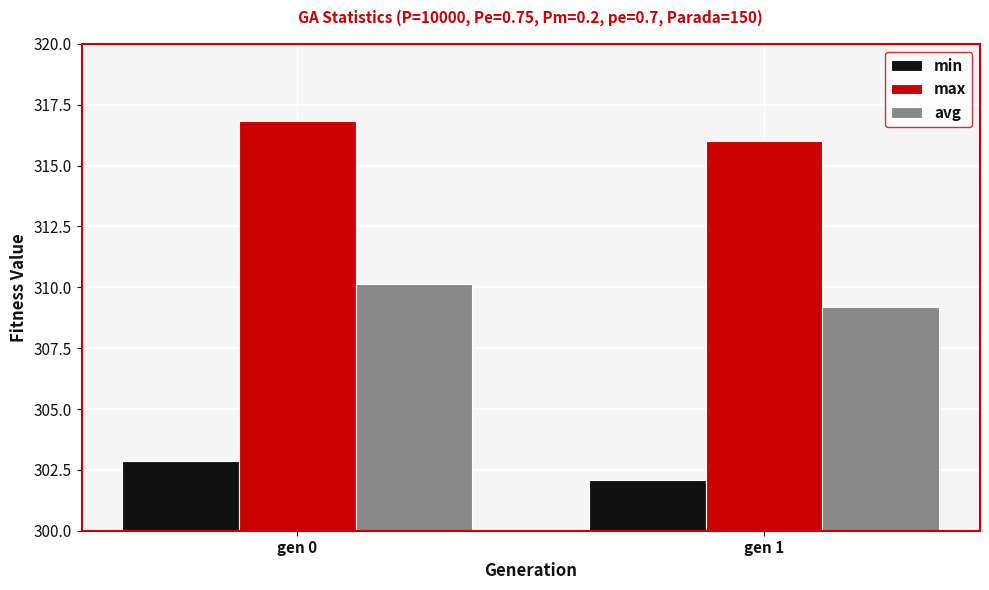

Is it true that min equals 120.7 at gen 1?

False